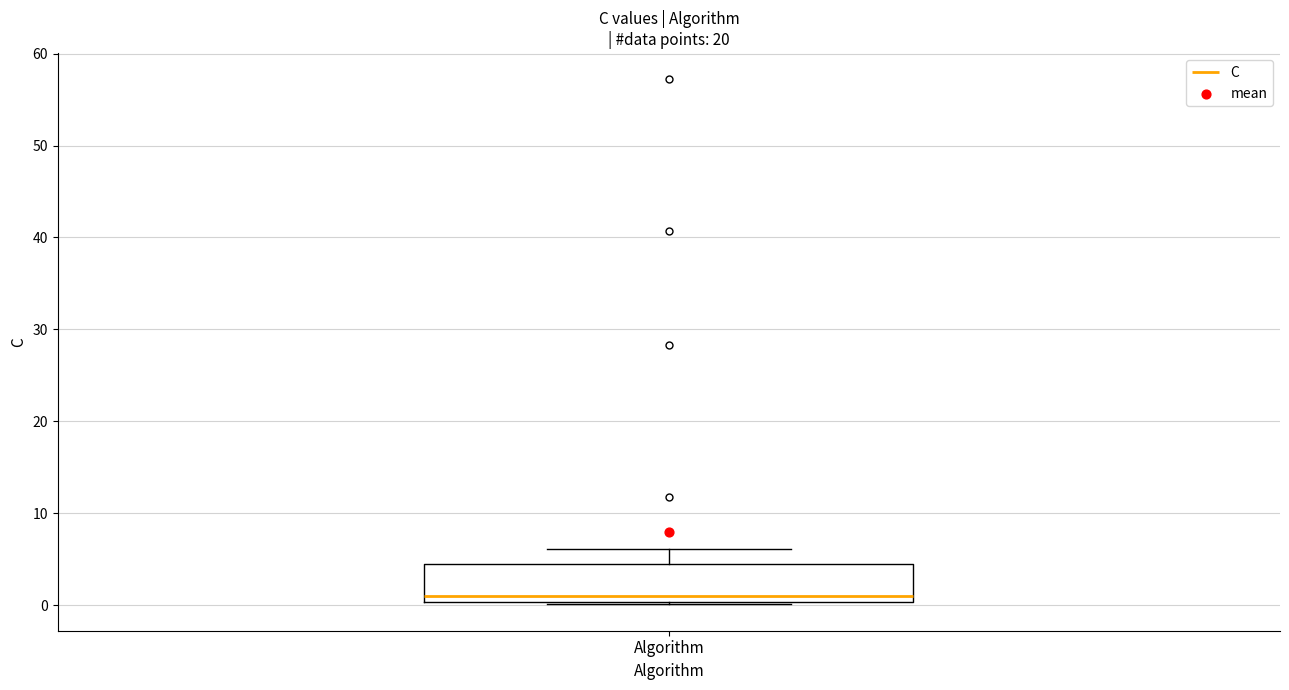

Transcribe this box plot: give where the median line is, the range the box spans, and where the two whiskers end, as read against the y-axis. The values are not printed on the chart, so give them approximately, as read against the axis.

median 1, box 0 to 4, whiskers 0 (just below the box's lower edge) to 6